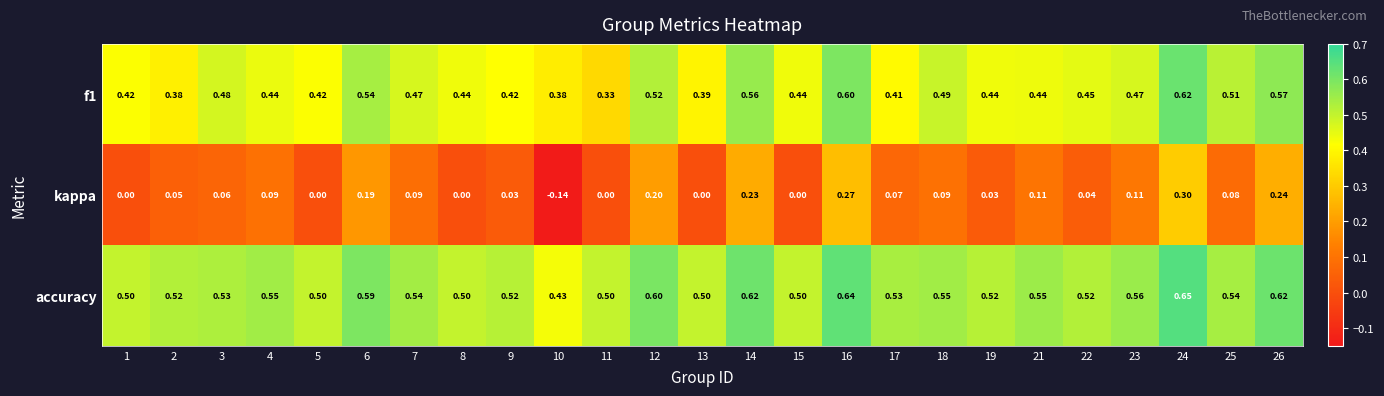

Is the value of accuracy at 4 greater than the value of f1 at 16?

No